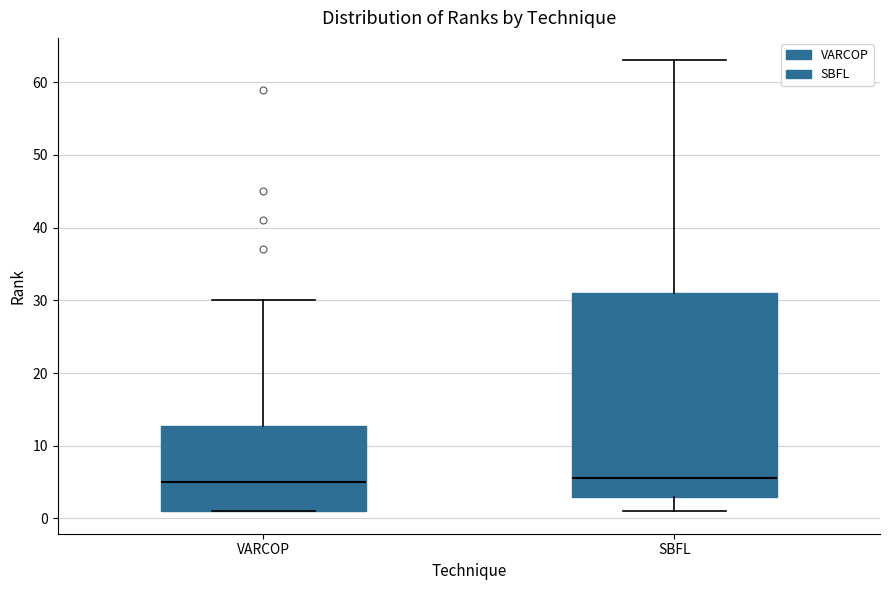

Comparing the boxes themselves (not the whiskers), which one is the tallest?

SBFL